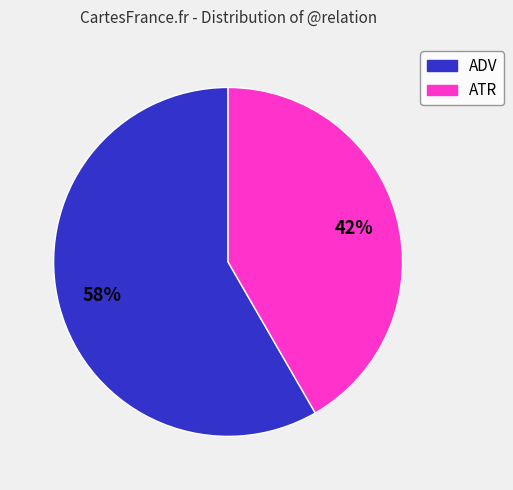

What is the smallest slice in the pie chart?

ATR